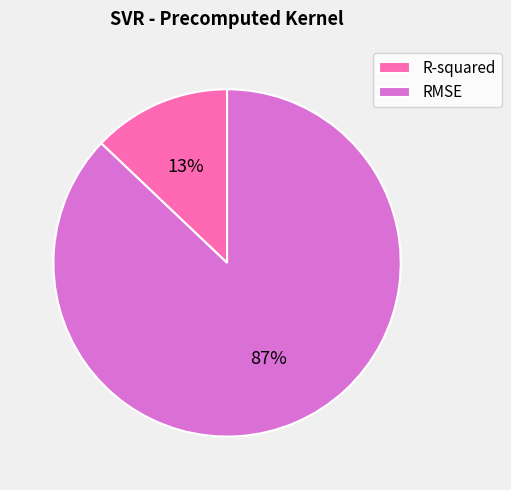

Which category accounts for the majority?

RMSE